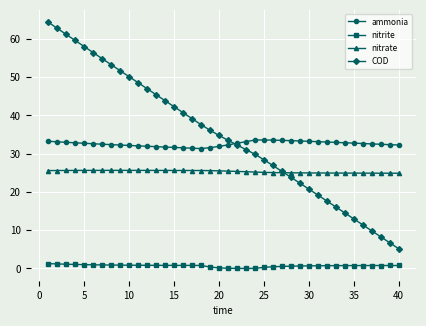

In nitrite, how many points are lower than both neighbors (excluding endpoints)?

1